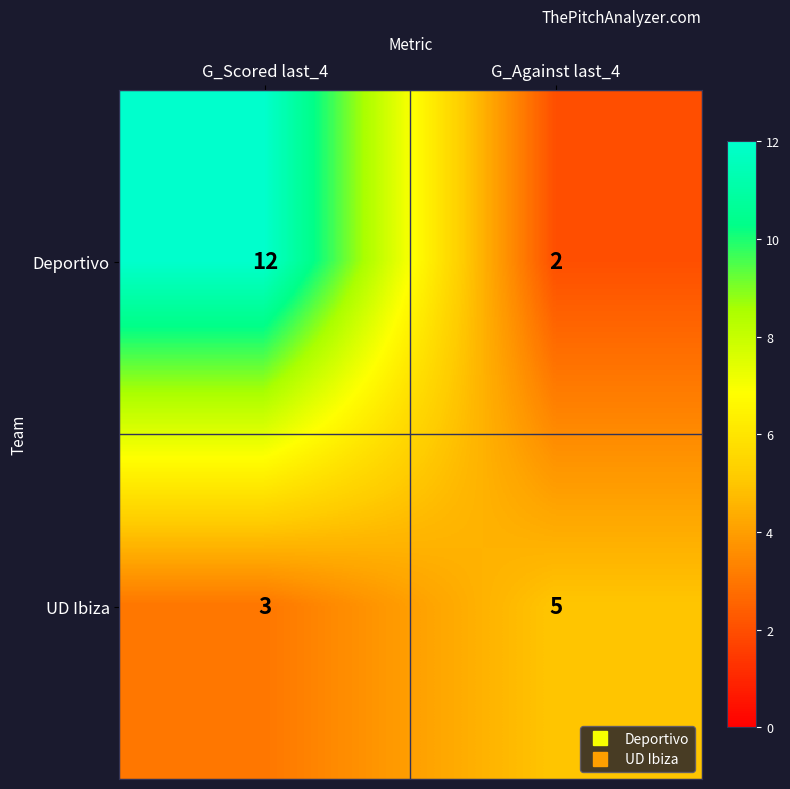

What is the maximum value for UD Ibiza?

5